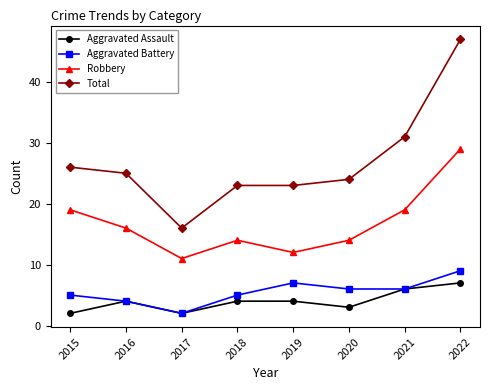

Reading right to left, list all the values displayed in this chart.

Aggravated Assault: 2022=7	2021=6	2020=3	2019=4	2018=4	2017=2	2016=4	2015=2
Aggravated Battery: 2022=9	2021=6	2020=6	2019=7	2018=5	2017=2	2016=4	2015=5
Robbery: 2022=29	2021=19	2020=14	2019=12	2018=14	2017=11	2016=16	2015=19
Total: 2022=47	2021=31	2020=24	2019=23	2018=23	2017=16	2016=25	2015=26